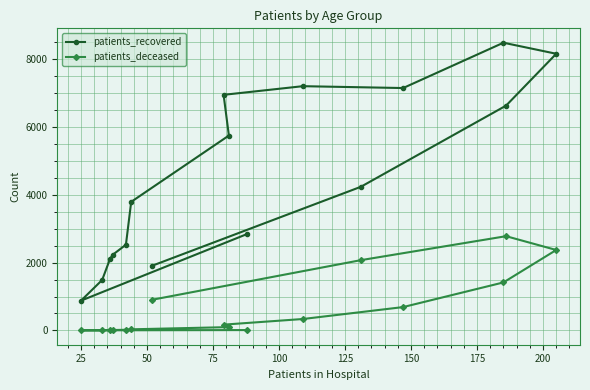

Which series has the widest spread of values?

patients_recovered